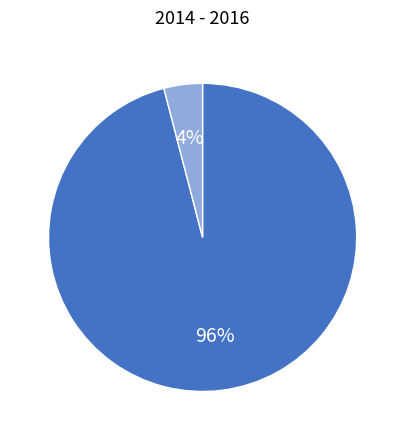

Is there any slice that represents more than half of the pie?

Yes